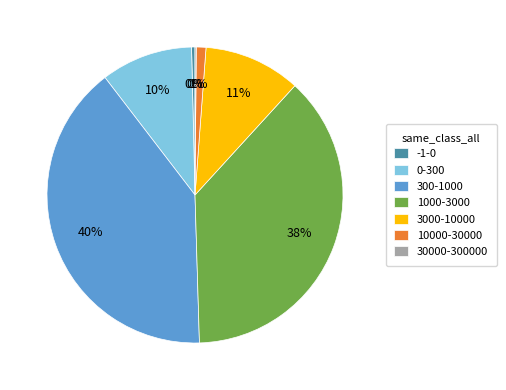

Do 300-1000 and 10000-30000 together represent more than half of the pie?

No